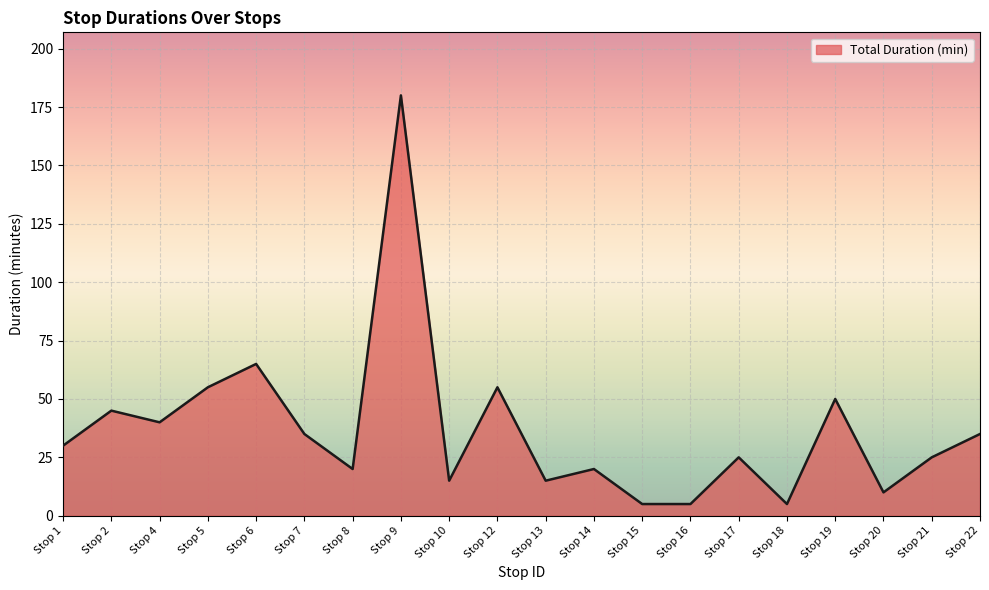

What is the minimum value shown in the chart?

5